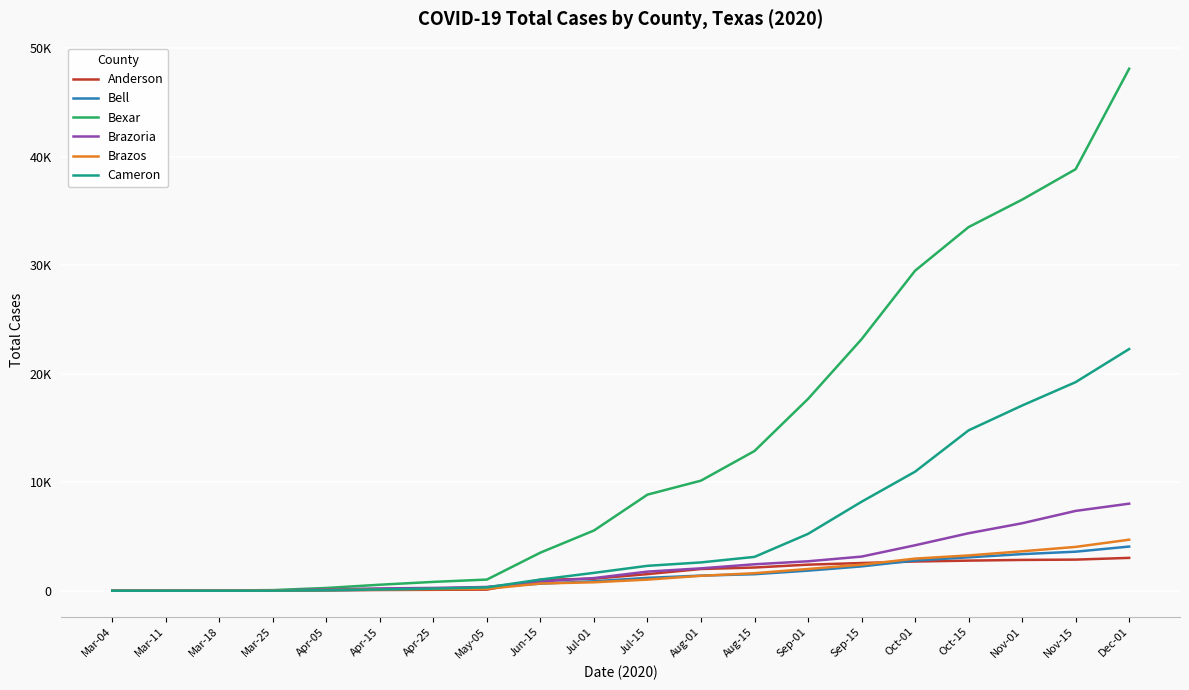

True or false: Bell has a value of 6427 at Dec-01.

False